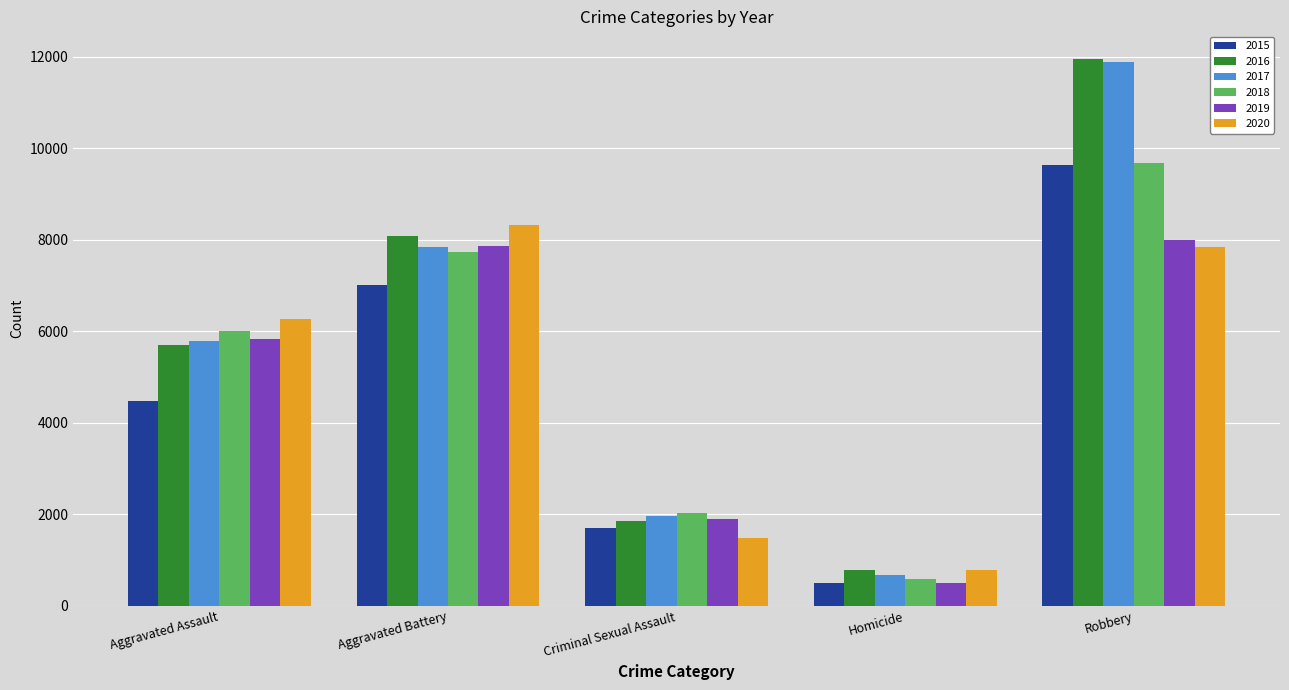

At which category is the sum across all series the highest?

Robbery